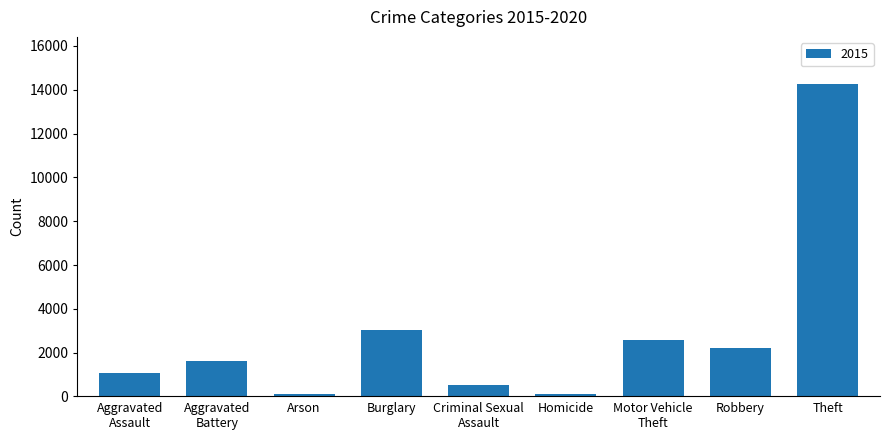

What is the label of the 6th bar from the left?

Homicide